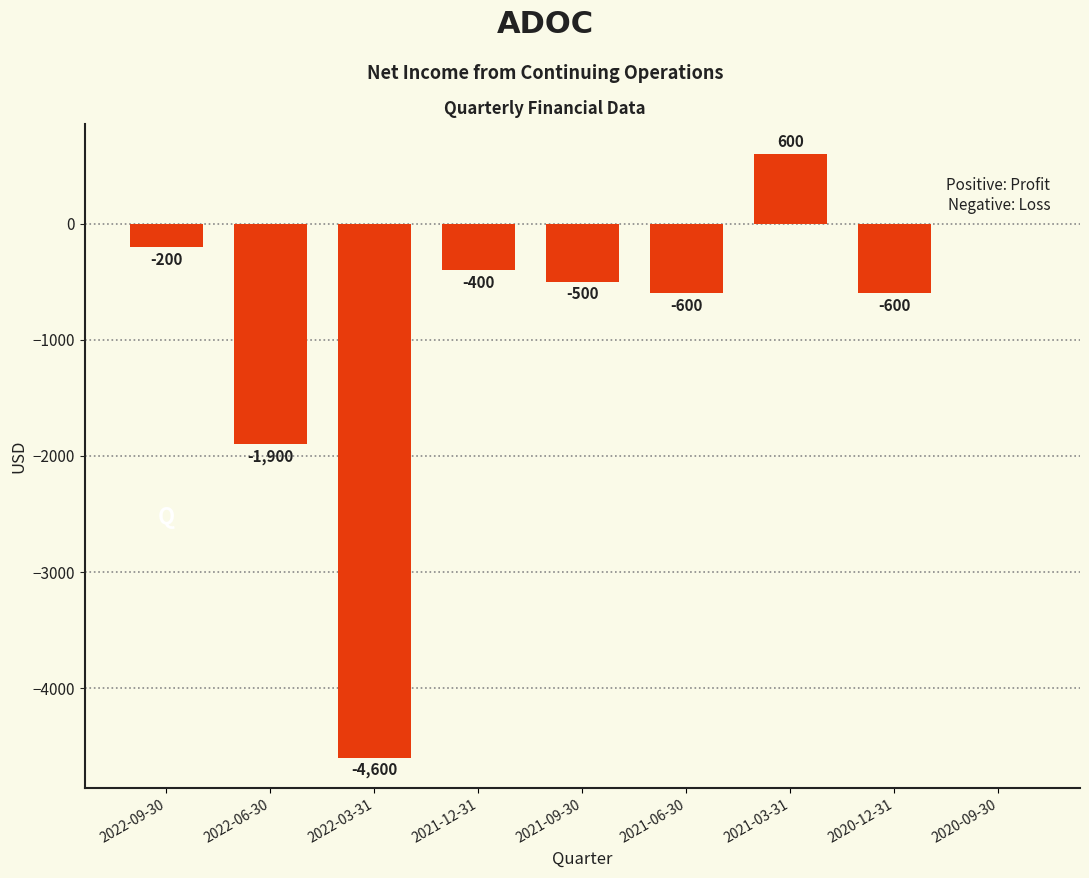

Reading left to right, transcribe all the data shown in this chart.

2022-09-30=-200	2022-06-30=-1900	2022-03-31=-4600	2021-12-31=-400	2021-09-30=-500	2021-06-30=-600	2021-03-31=600	2020-12-31=-600	2020-09-30=0